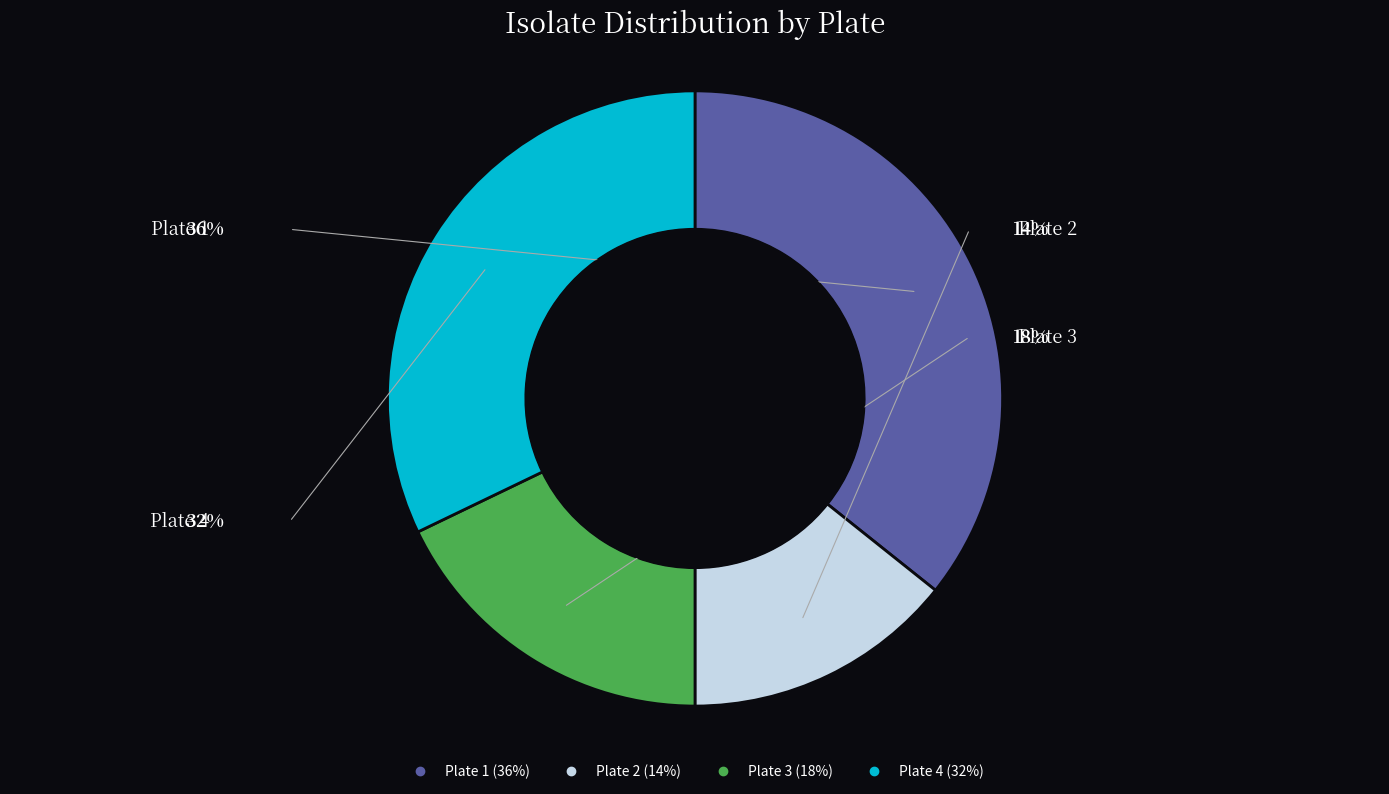

Approximately how many times larger is the value at Plate 2 compared to Plate 4?

0.4